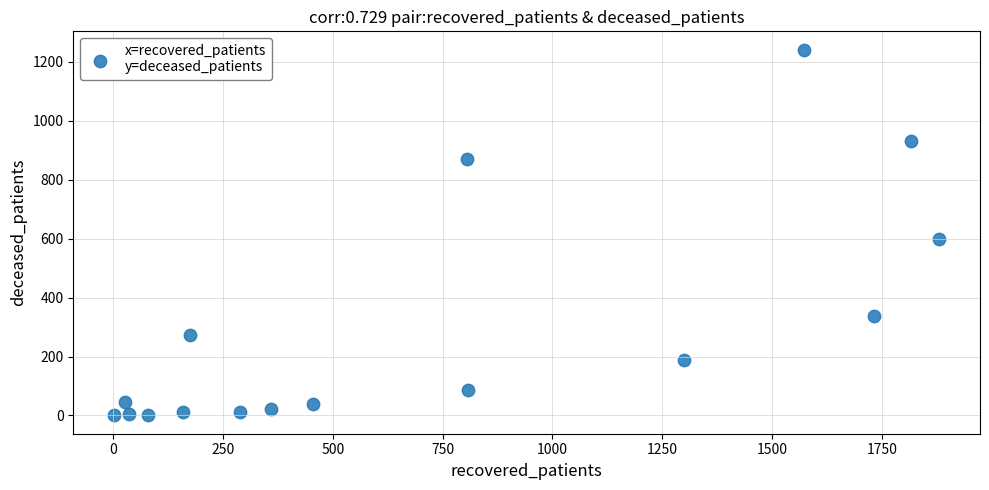

What Y value in the scatter plot is closest to 621?

598